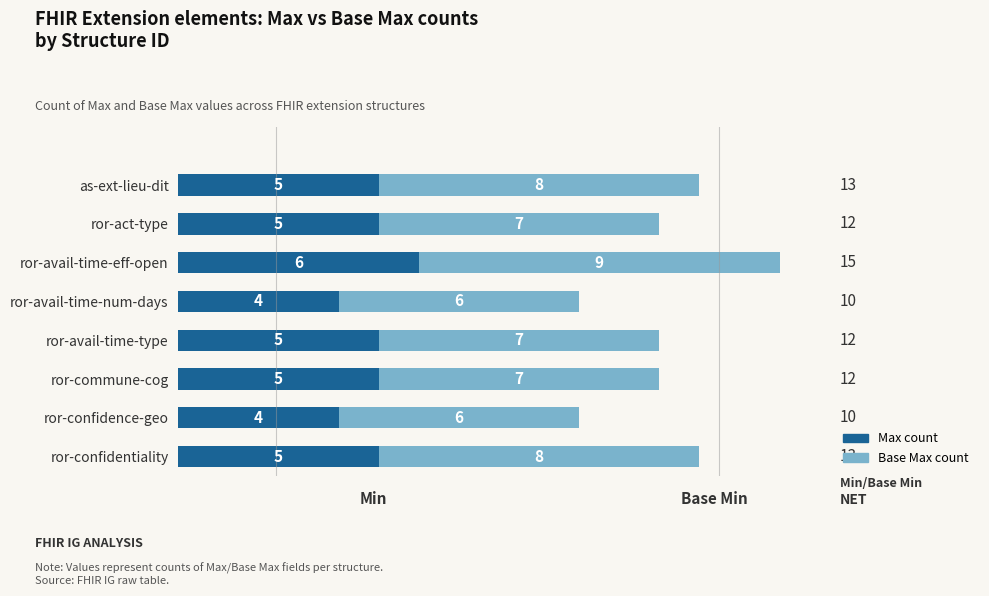

What is the total value across all series at ror-confidence-geo?

10